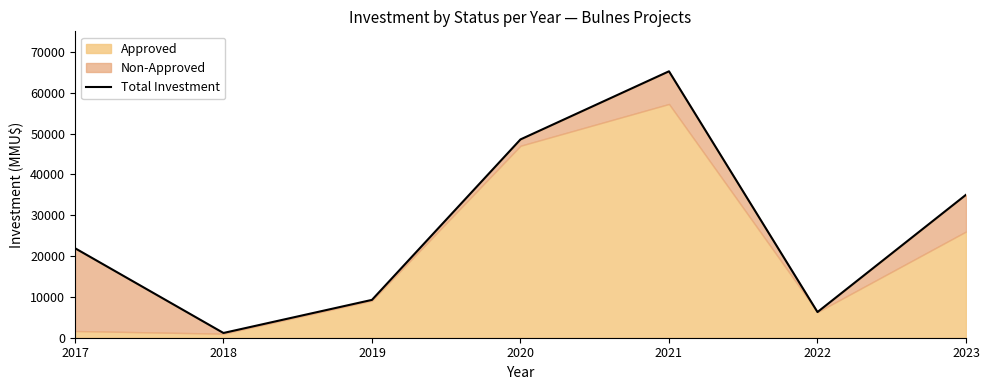

At which label is the value closest to 33195?

2023